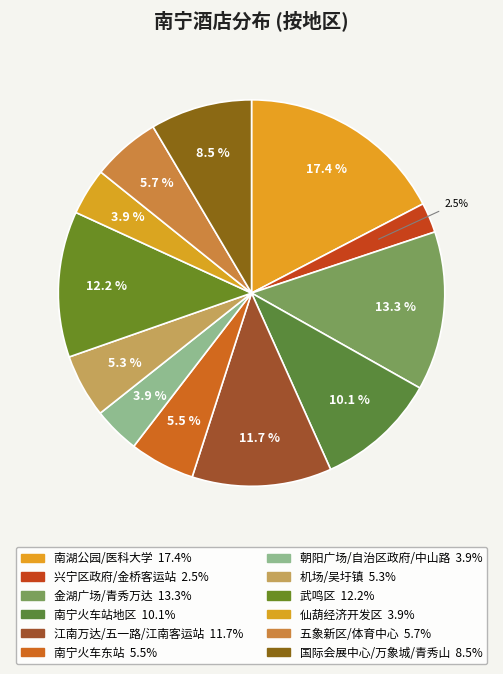

Is there a majority slice in this chart?

No